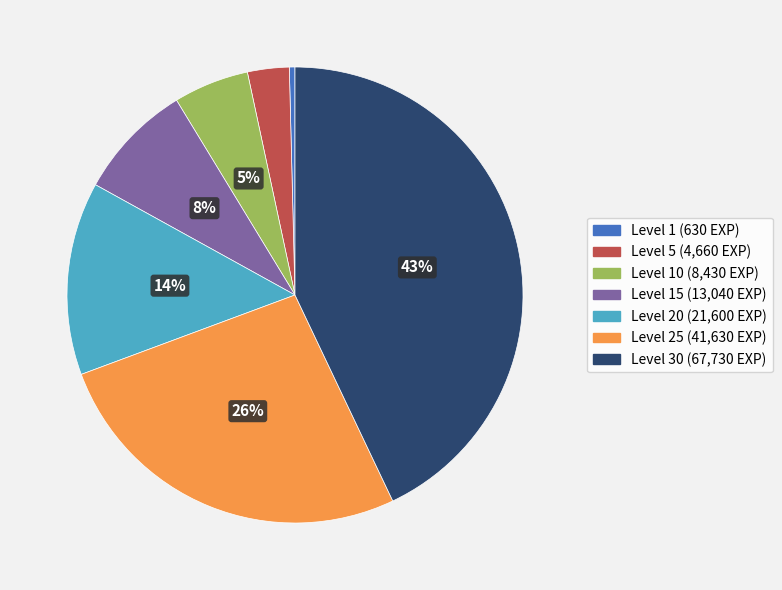

Is there a majority slice in this chart?

No